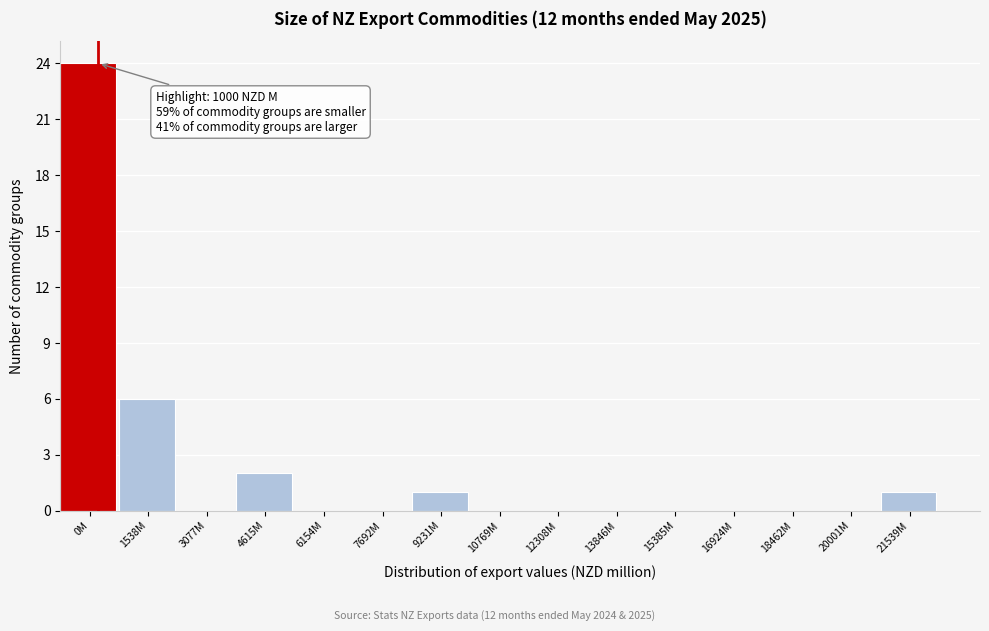

Reading right to left, what are all the values shown in this chart?

21539M=1	20001M=0	18462M=0	16924M=0	15385M=0	13846M=0	12308M=0	10769M=0	9231M=1	7692M=0	6154M=0	4615M=2	3077M=0	1538M=6	0M=24